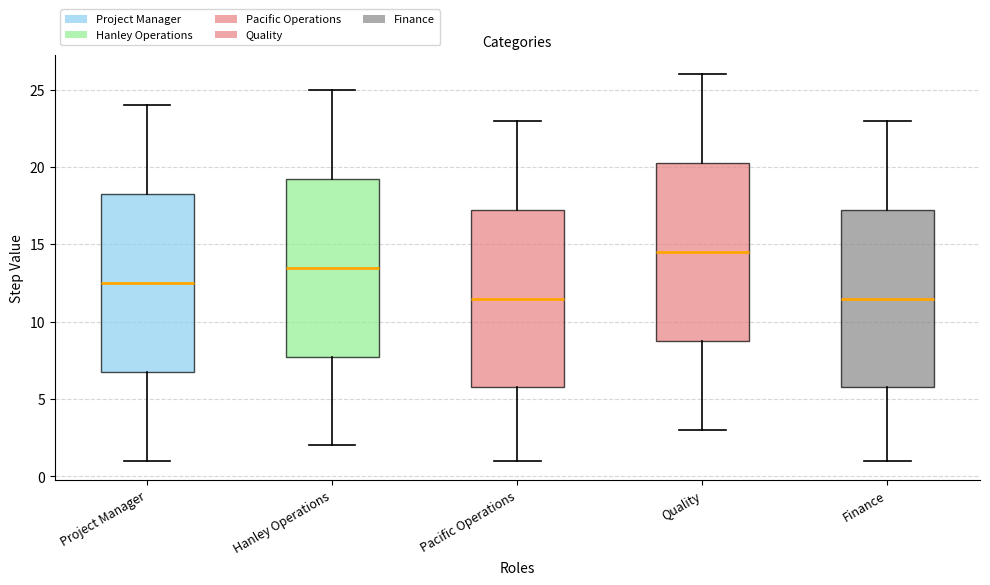

Where does the upper whisker of the box for Hanley Operations end on the y-axis? The values are not printed on the chart, so give them approximately, as read against the axis.

25.0